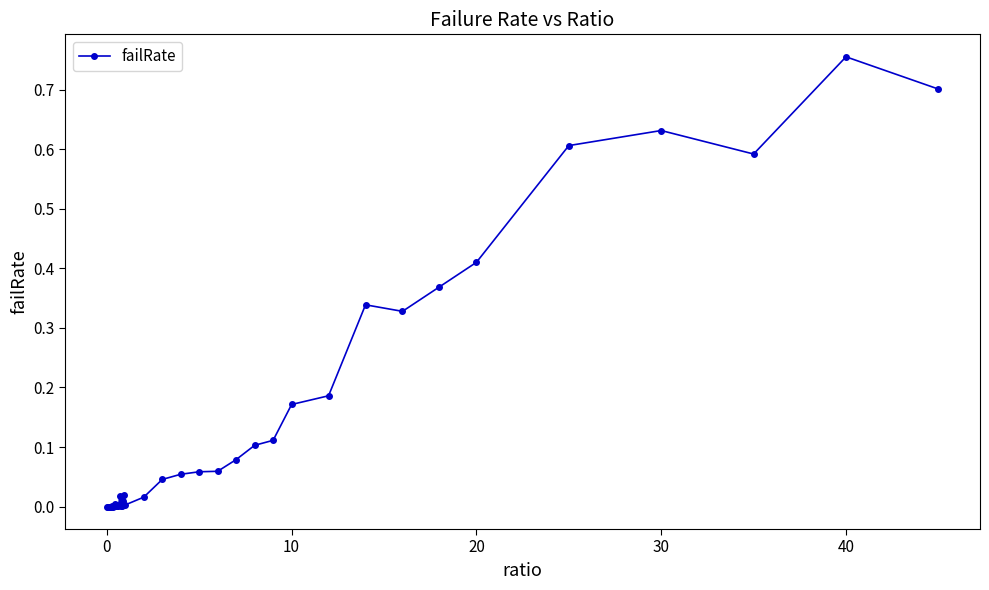

True or false: the data has more than 2 interior local peaks.

True